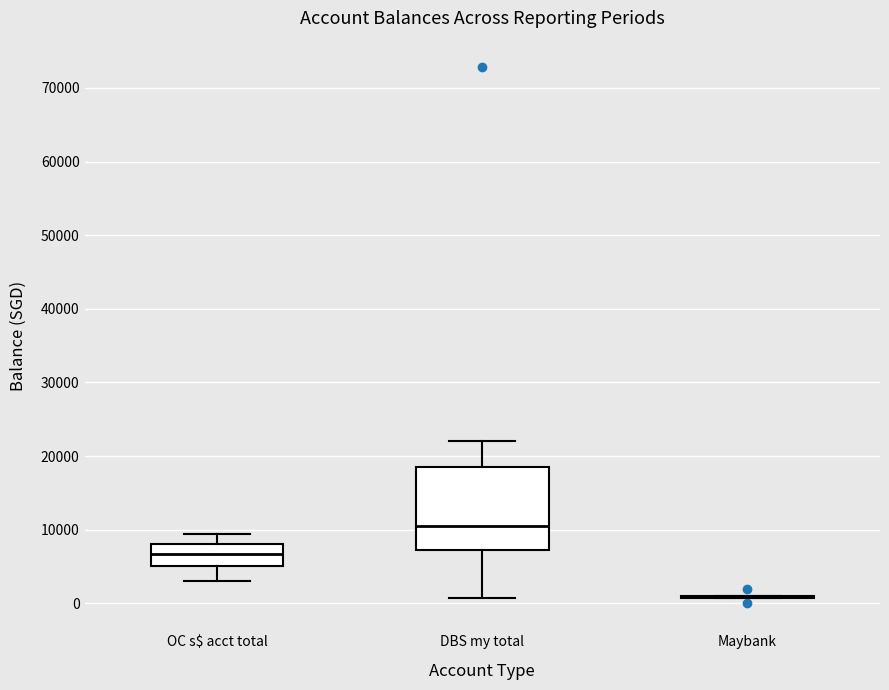

Comparing the boxes themselves (not the whiskers), which one is the tallest?

DBS my total